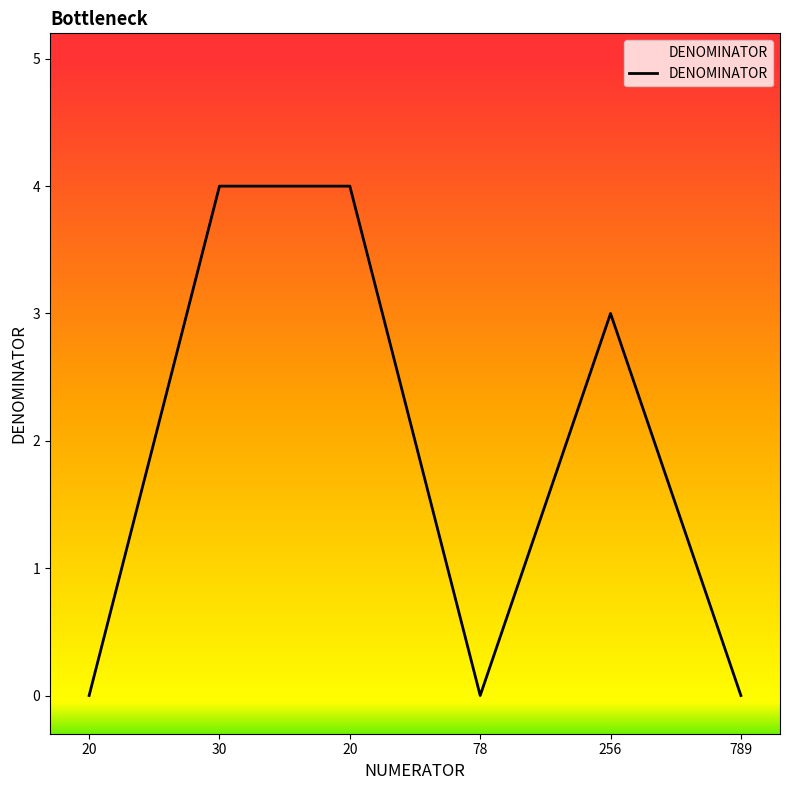

Count the number of data series in this chart.

1